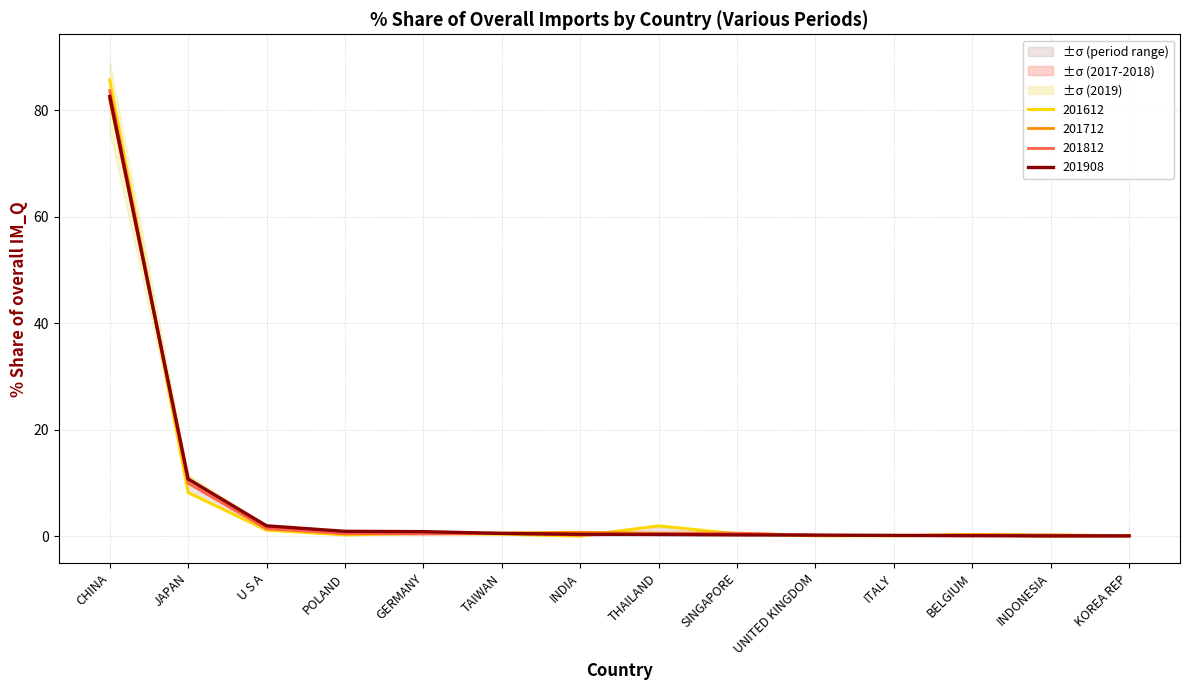

Which category has the lowest value across all series?

INDONESIA